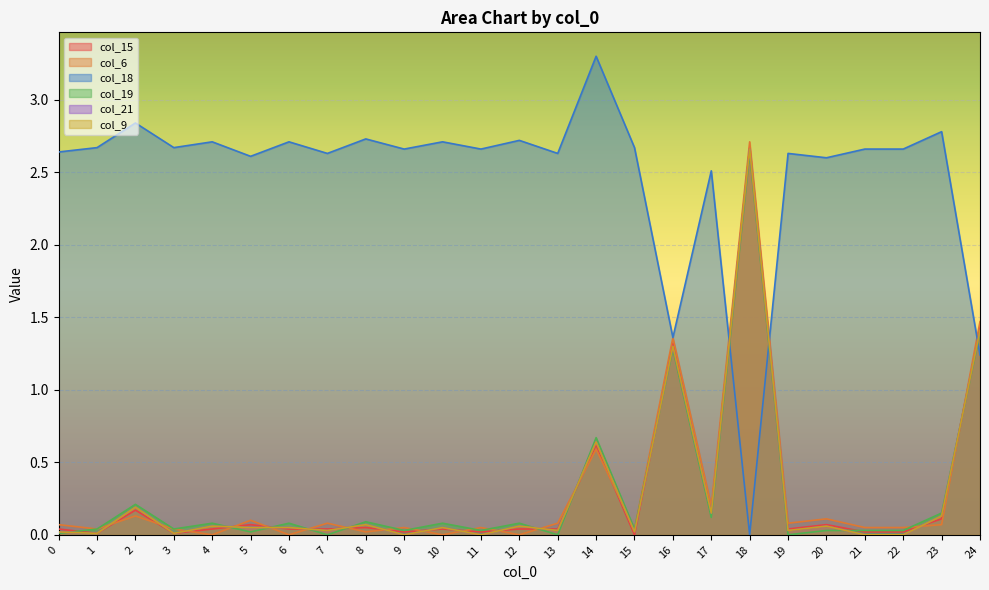

Where is the first local maximum for col_9?

2